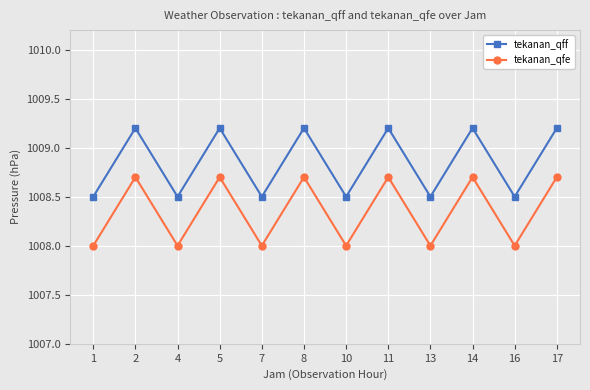

True or false: tekanan_qff and tekanan_qfe intersect in this chart.

False